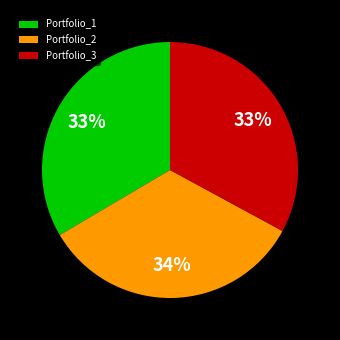

Approximately how many times larger is the value at Portfolio_3 compared to Portfolio_1?

1.0